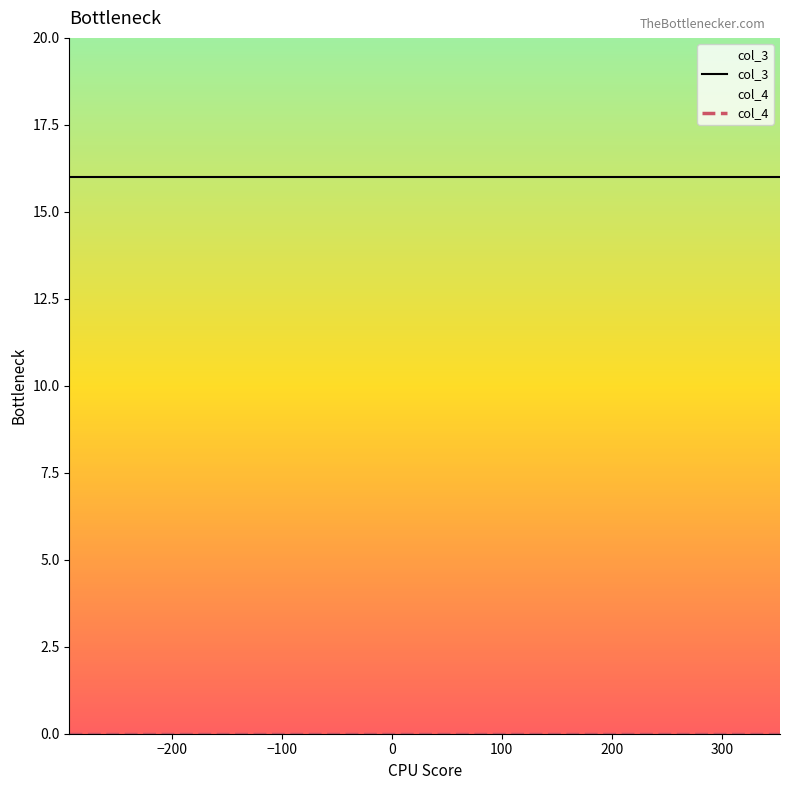

What are all the series names shown in the legend?

col_3, col_4